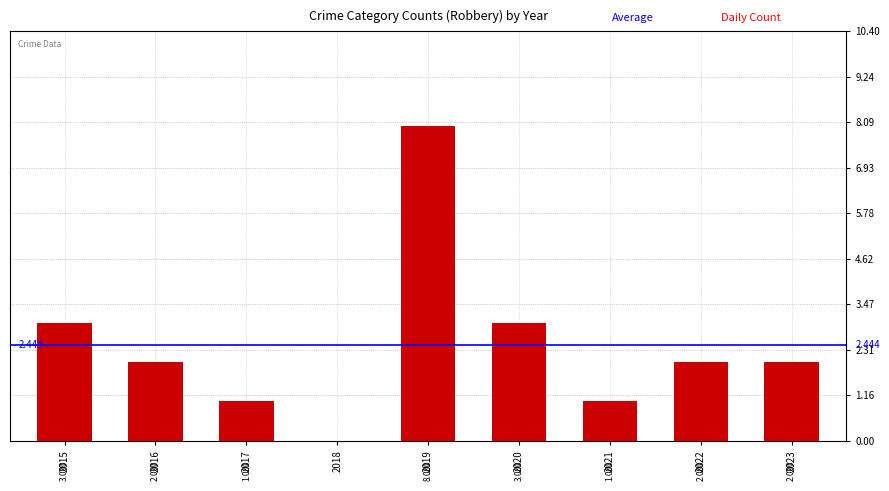

What is the greatest value displayed?

8